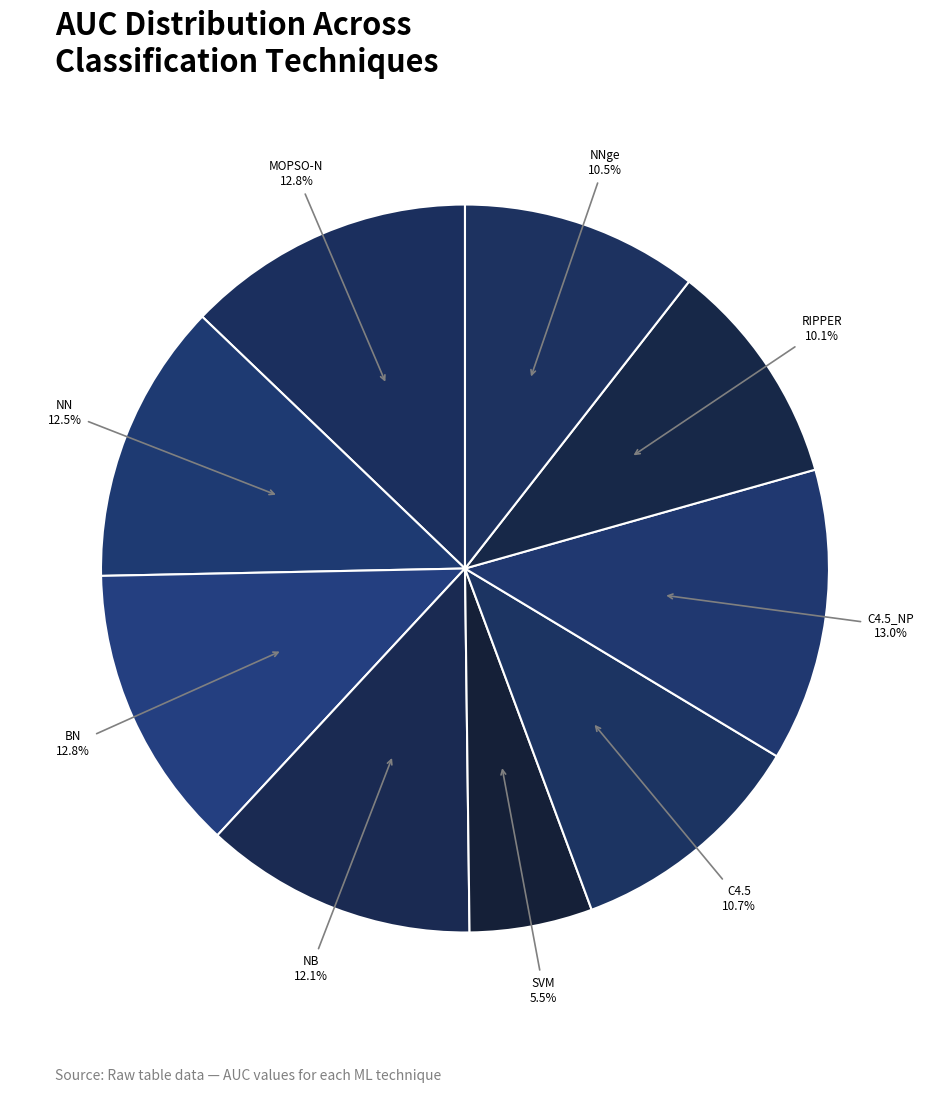

How many slices are in this pie chart?

9